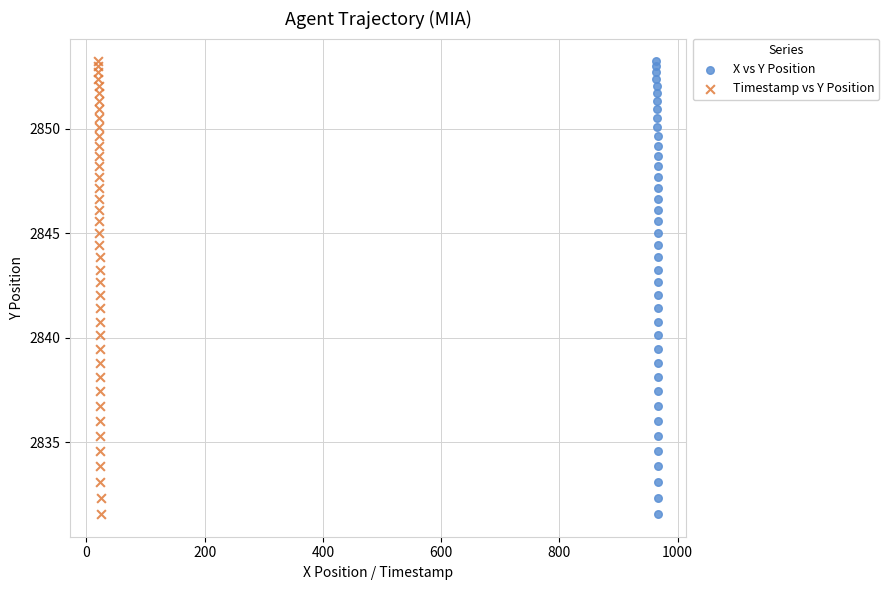

What are all the series names shown in the legend?

X vs Y Position, Timestamp vs Y Position